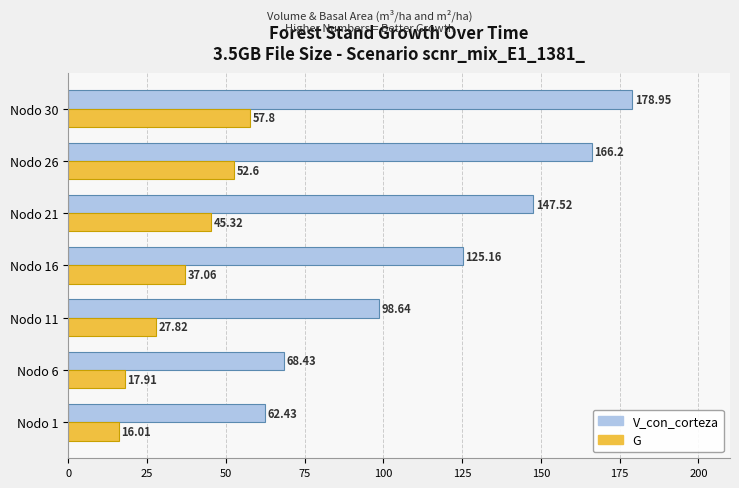

What is the minimum value for G?

16.0